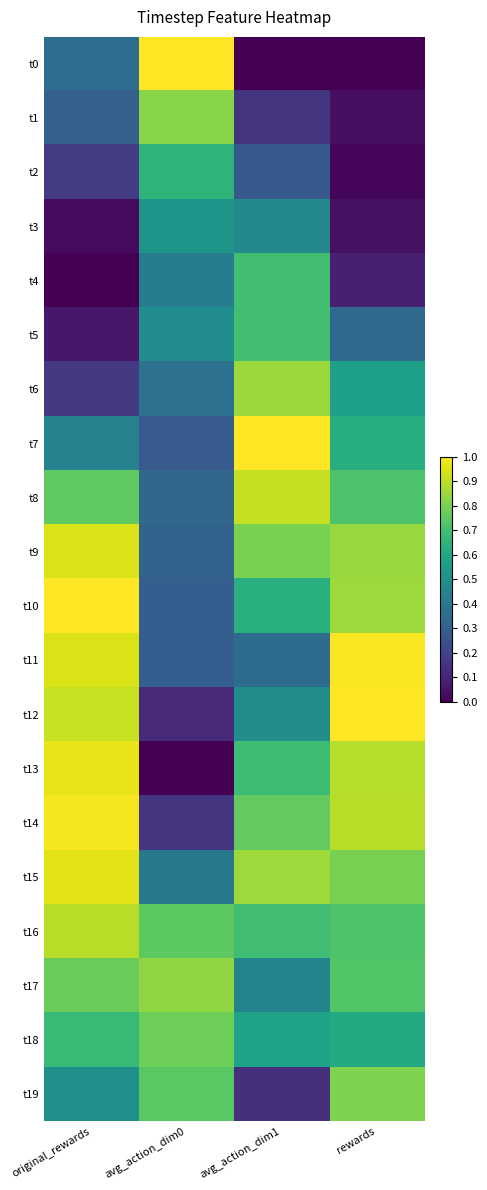

At how many categories does at least one series exceed 0?

4